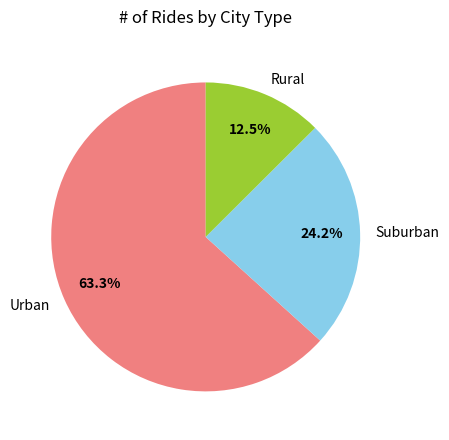

What is the ratio of the value at Rural to the value at Suburban?

0.5